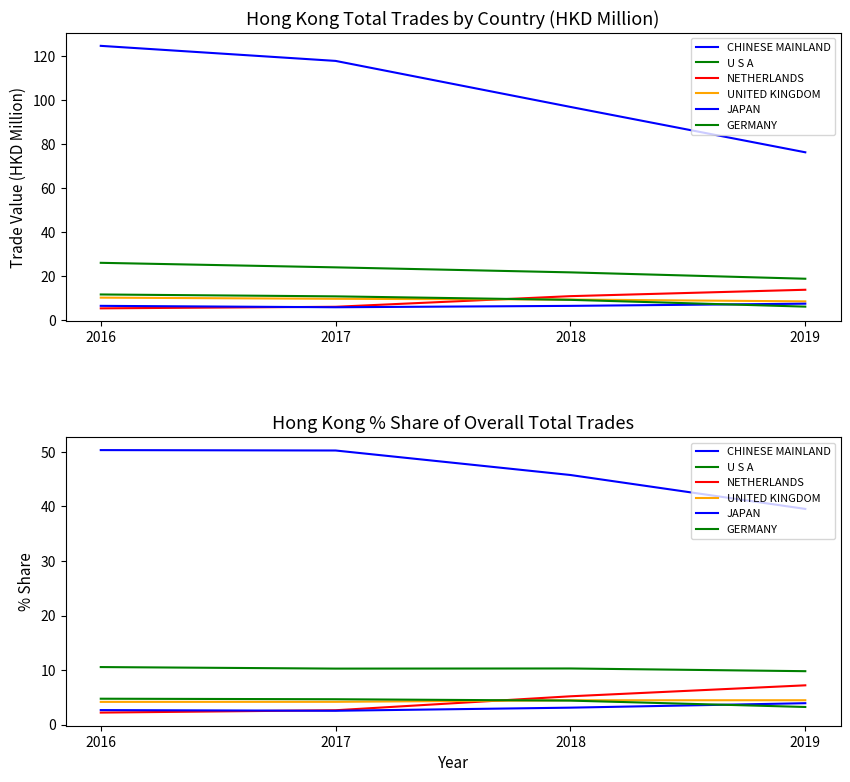

Is the value of U S A at 2019 greater than the value of NETHERLANDS at 2019?

Yes